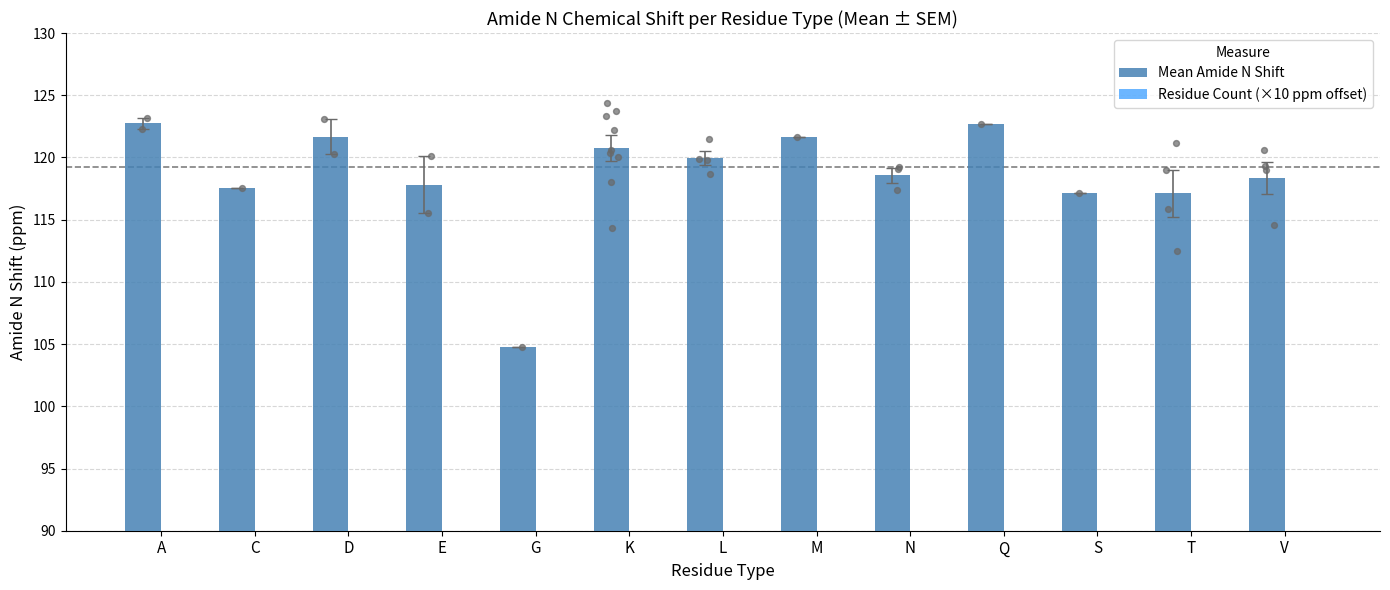

Which series has the largest total across all categories?

Mean Amide N Shift